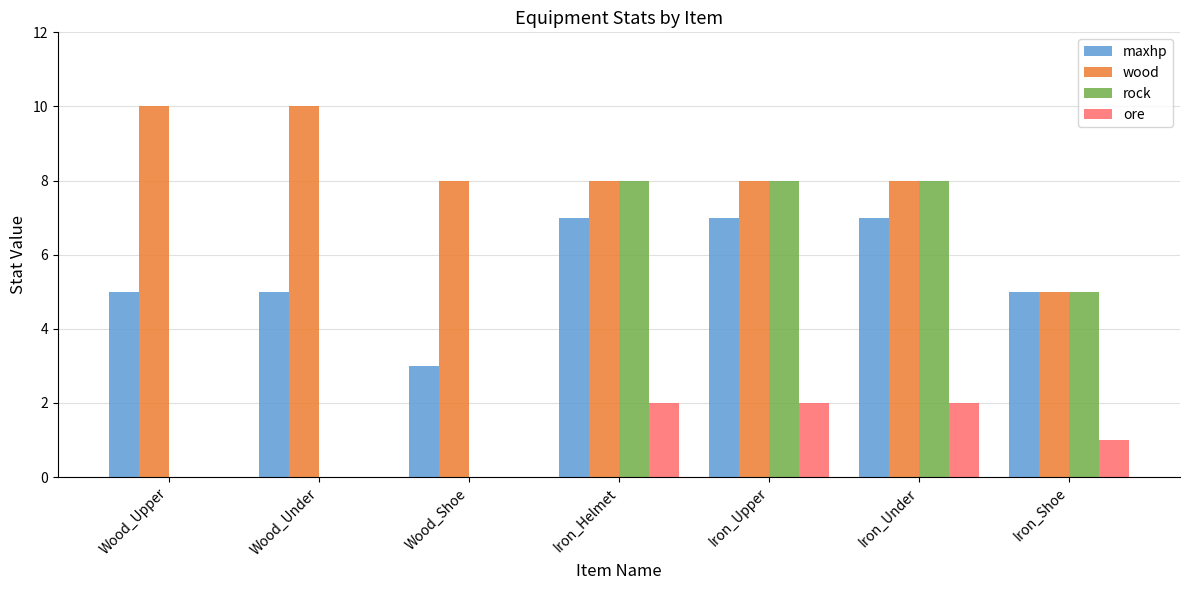

Is the value of wood at Iron_Upper greater than the value of rock at Iron_Shoe?

Yes